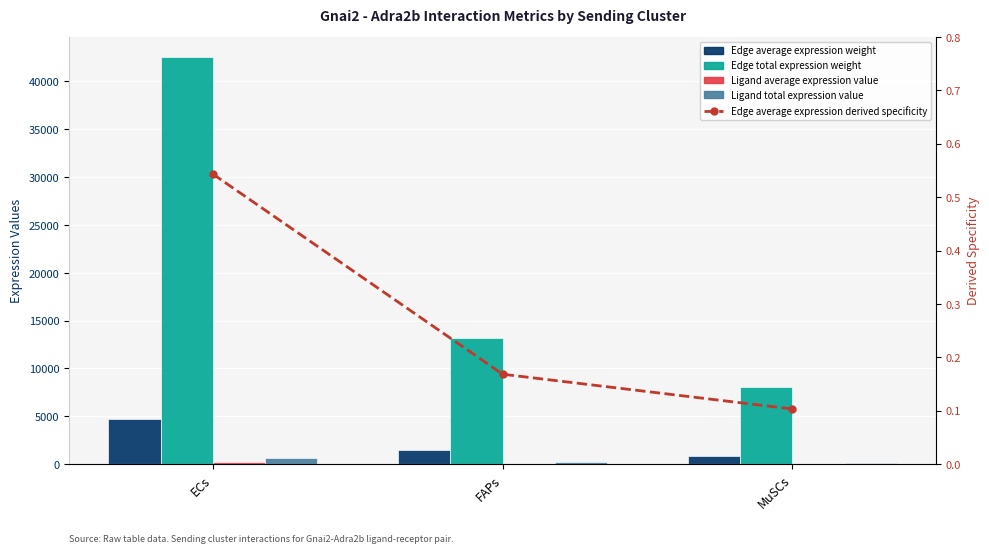

Reading left to right, transcribe all the data shown in this chart.

Edge average expression weight: 4725.2	1464.1	897.8
Edge total expression weight: 42526.4	13176.5	8080.3
Ligand average expression value: 203.8	63.1	38.7
Ligand total expression value: 611.3	189.4	116.2
Edge average expression derived specificity: 0.5	0.2	0.1